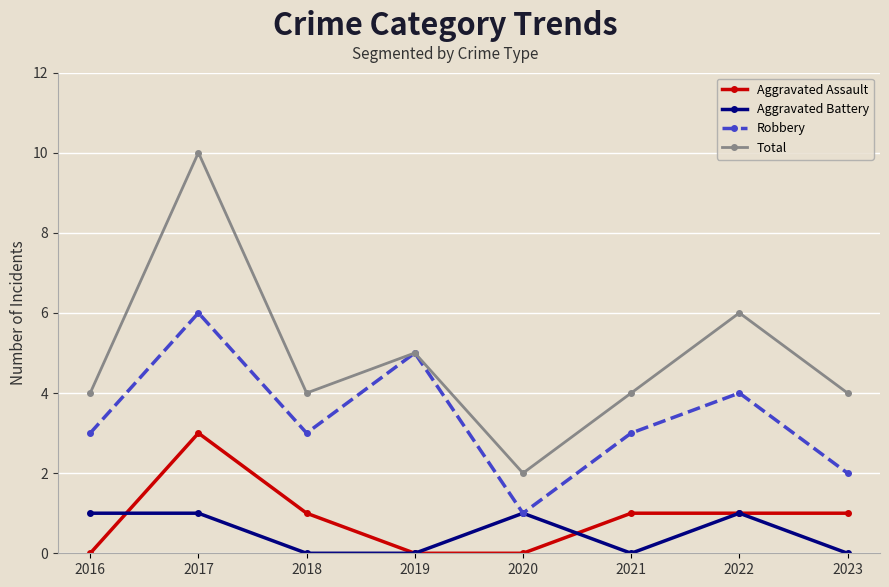

Which series ends up on top after the final intersection of Aggravated Assault and Aggravated Battery?

Aggravated Assault